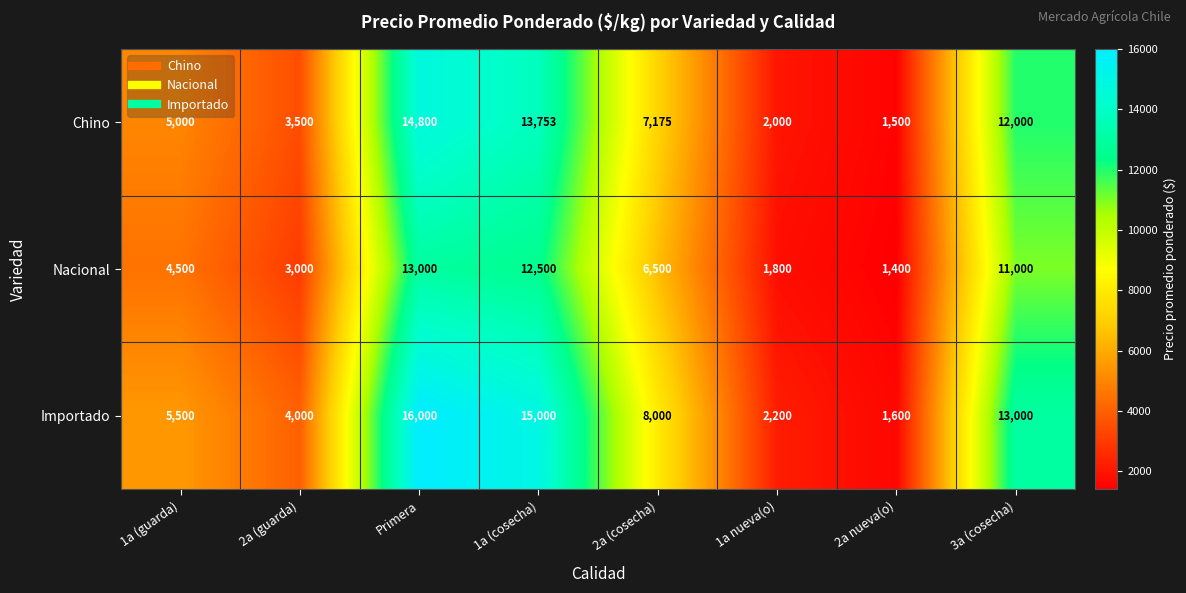

What is the smallest value displayed?

1400